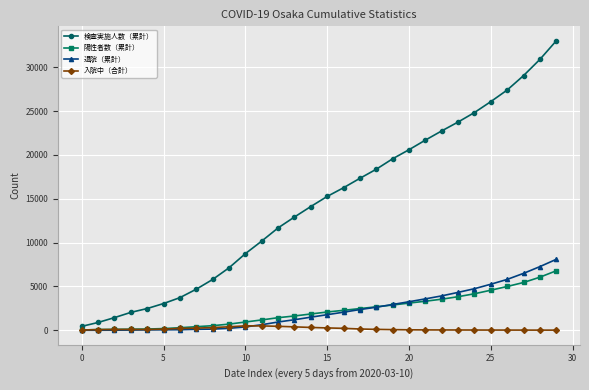

Which series has the largest total across all categories?

検査実施人数（累計）